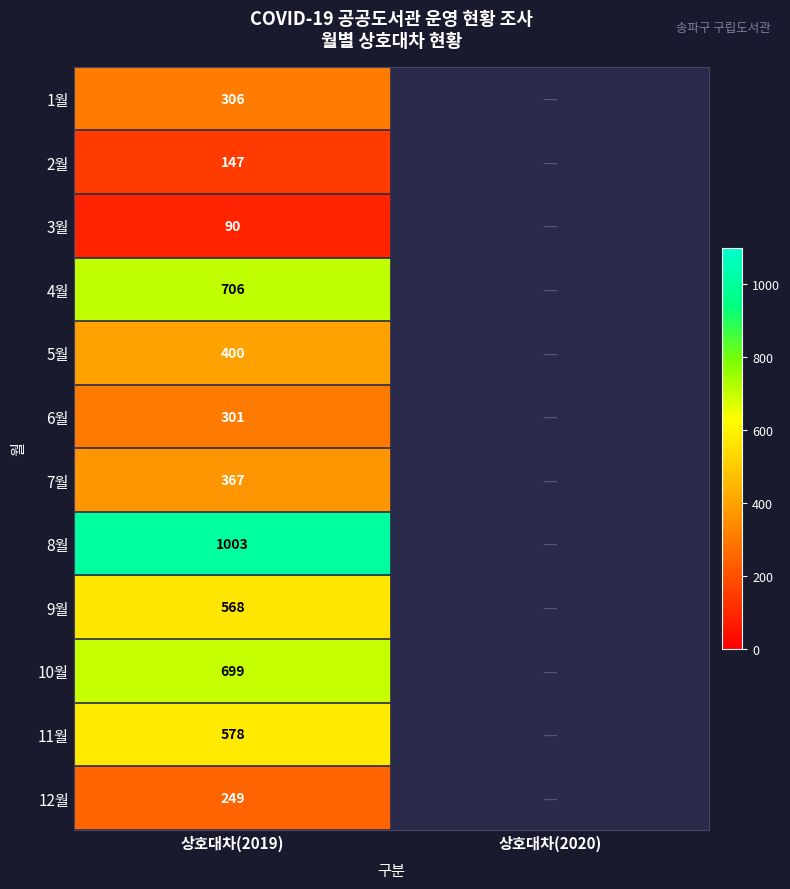

How many data points does each series have?

2